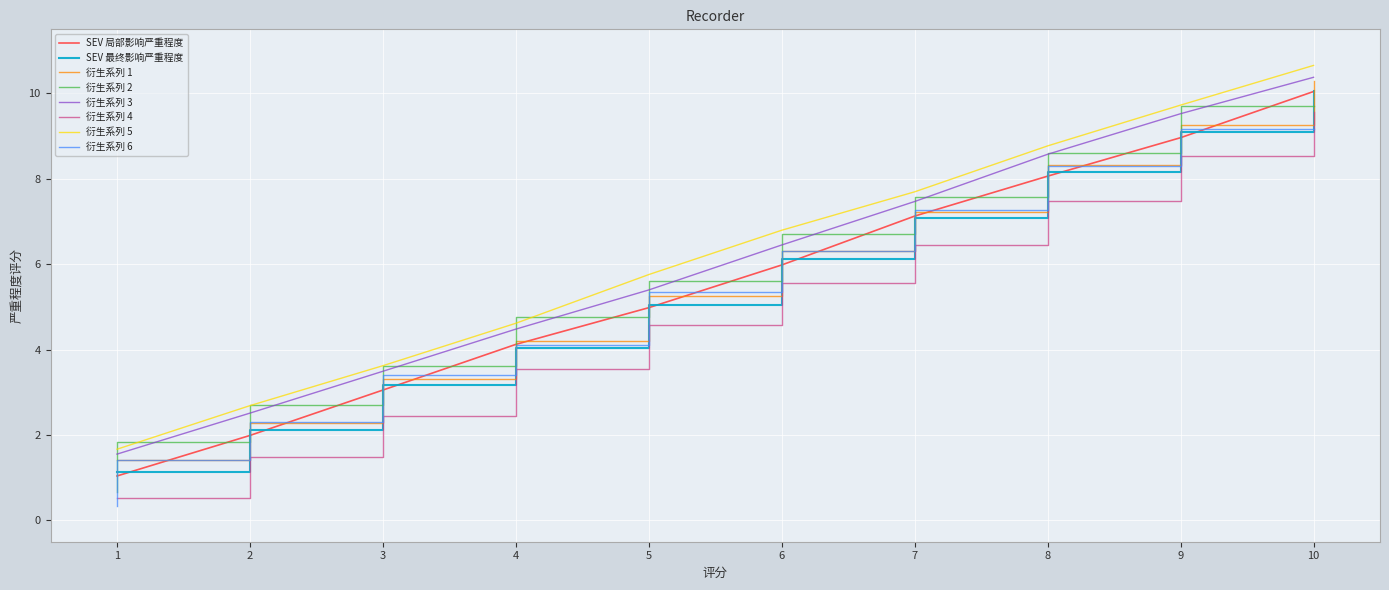

Rank the categories by 衍生系列 1 value from highest to lowest.

10, 9, 8, 7, 6, 5, 4, 3, 2, 1